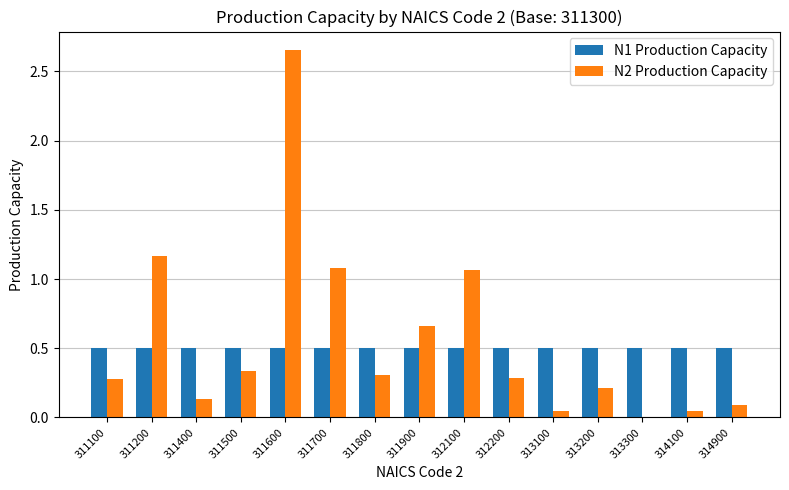

What is the average value of the N1 Production Capacity series?

0.5